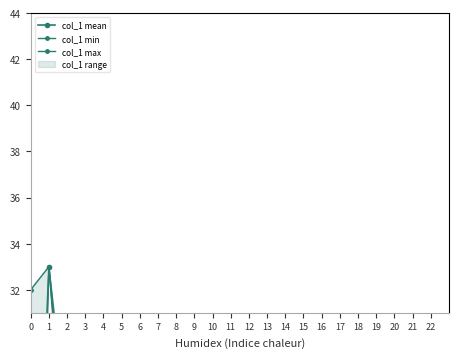

Does the chart display data point markers on the line(s)?

Yes